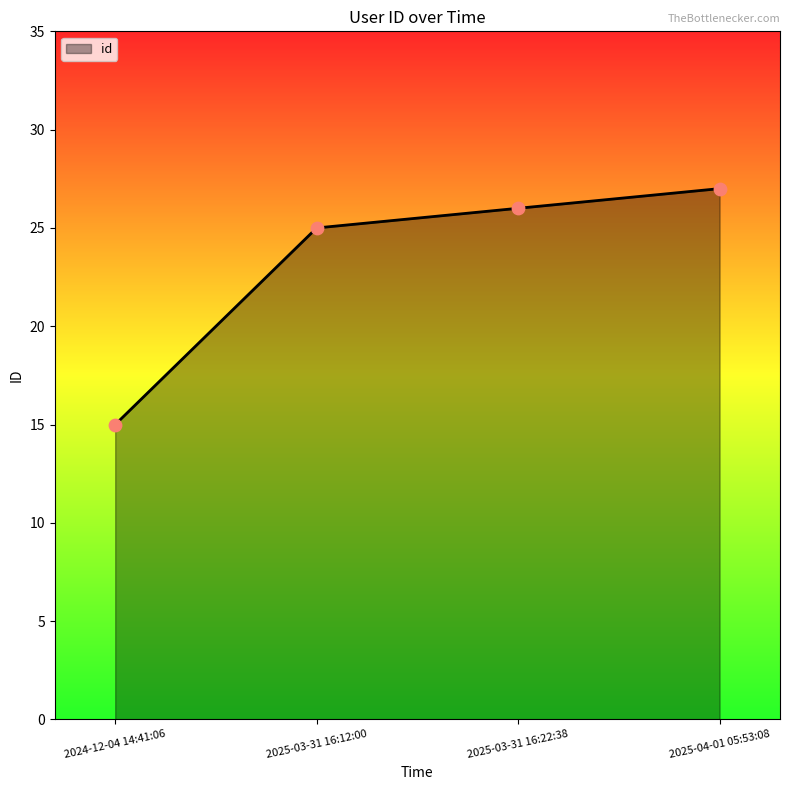

Approximately how many times larger is the value at 2025-03-31 16:22:38 compared to 2025-04-01 05:53:08?

1.0